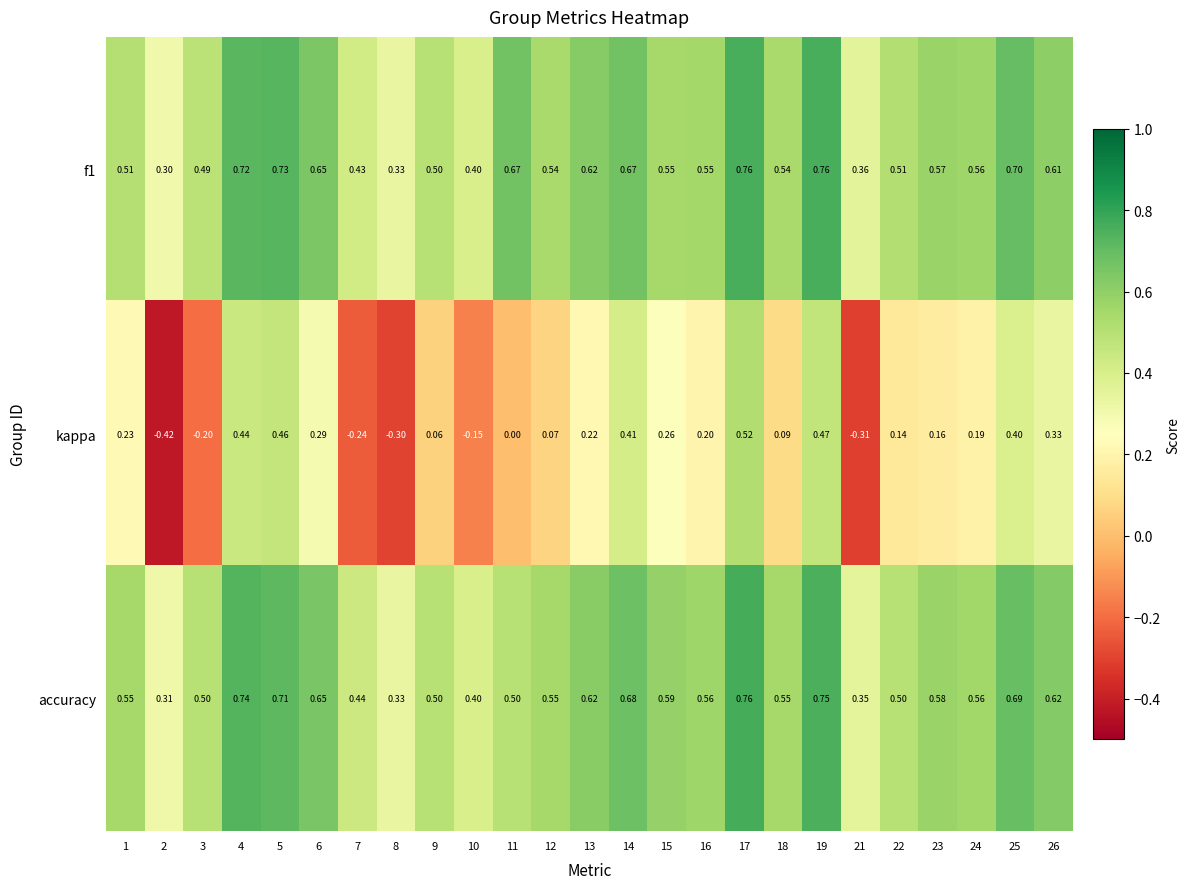

Count the number of data series in this chart.

3